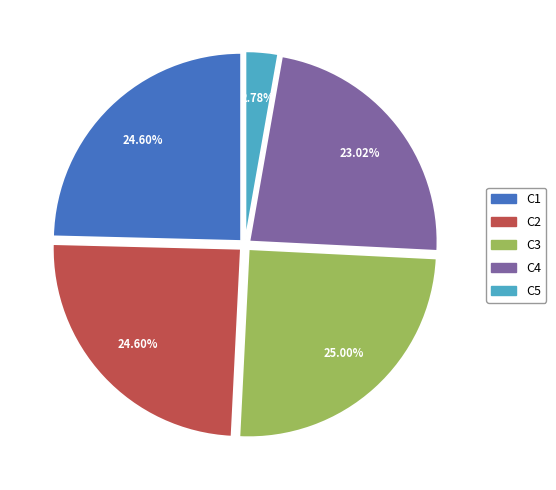

What percentage is the C5 slice, to the nearest percent?

3%